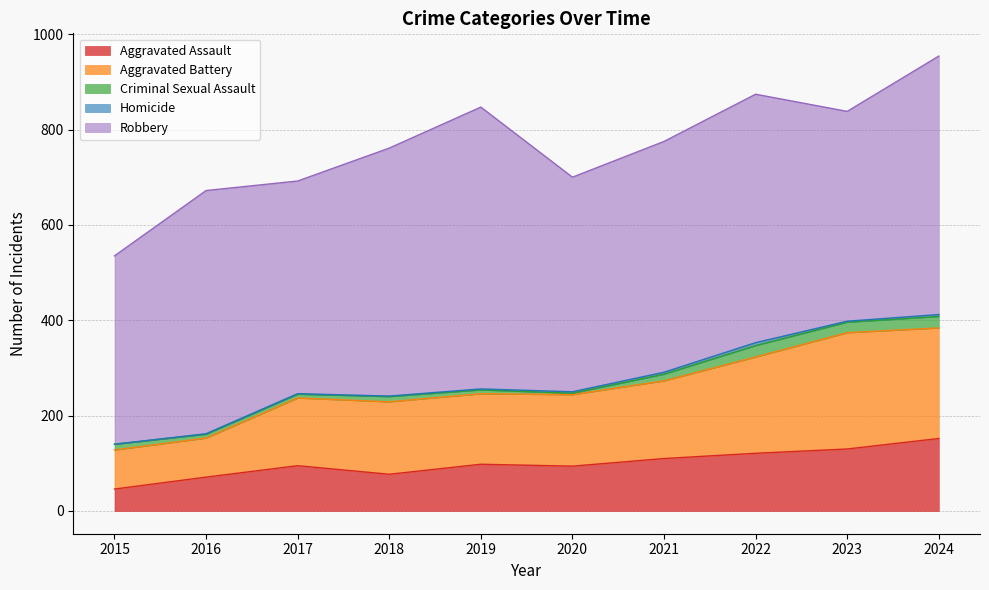

True or false: Aggravated Battery and Homicide intersect in this chart.

False